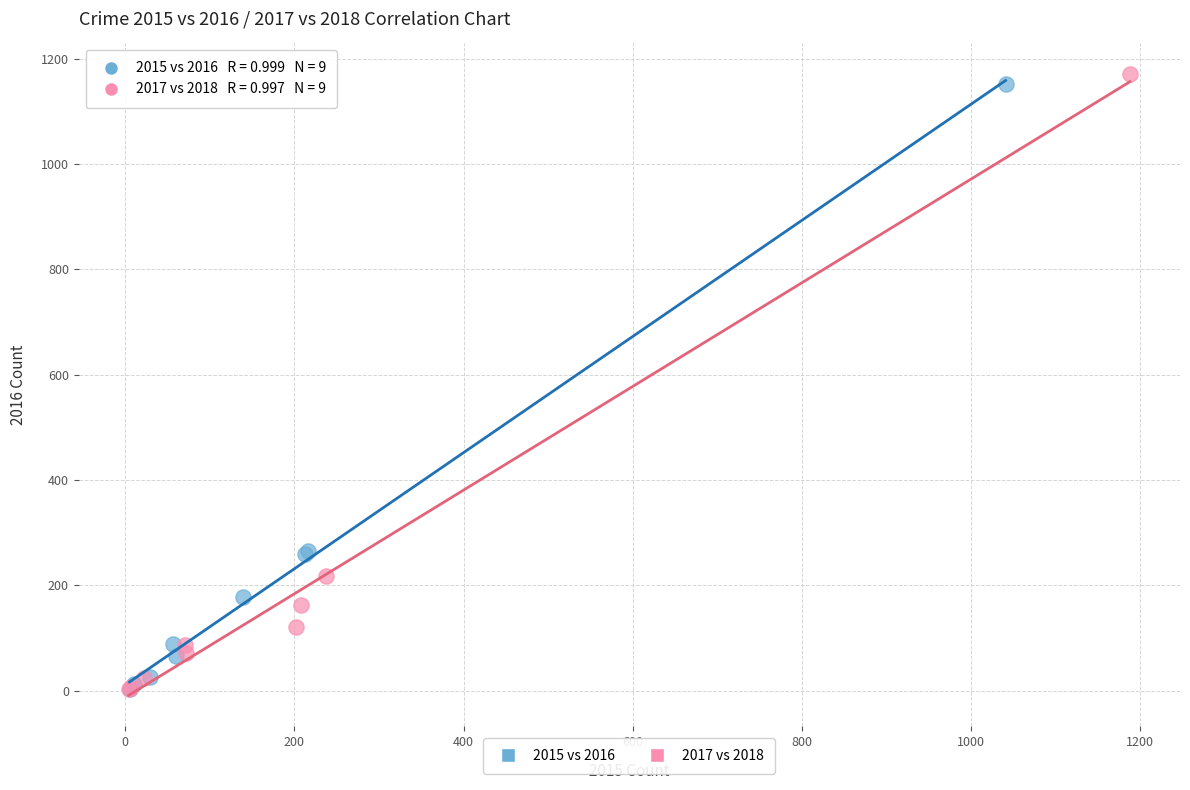

Which series contains the highest Y value?

2017 vs 2018